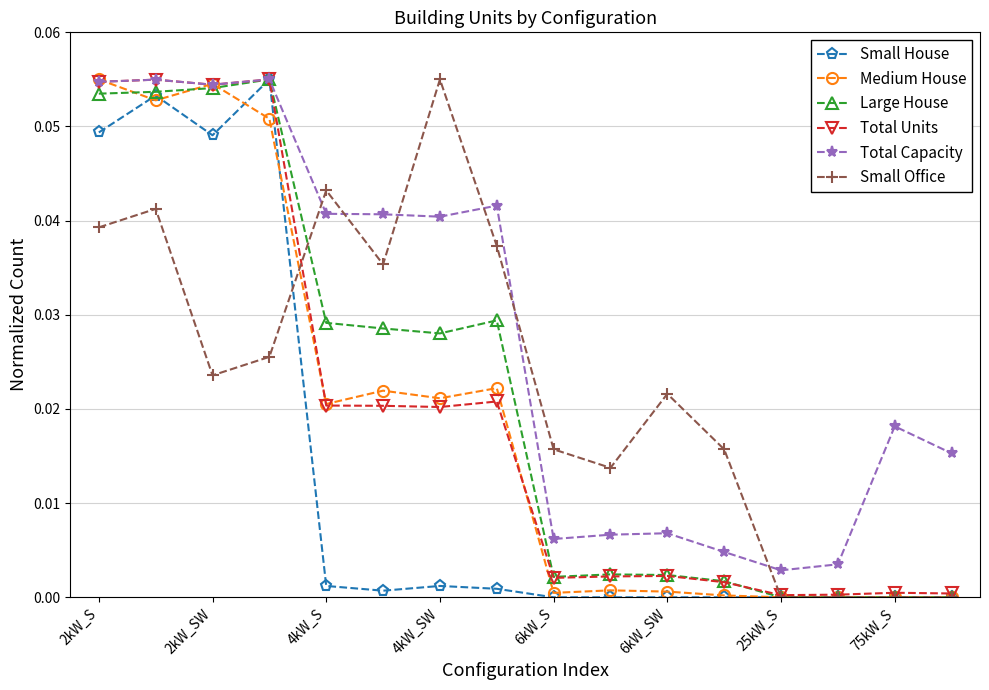

Which series has the largest total across all categories?

Total Capacity